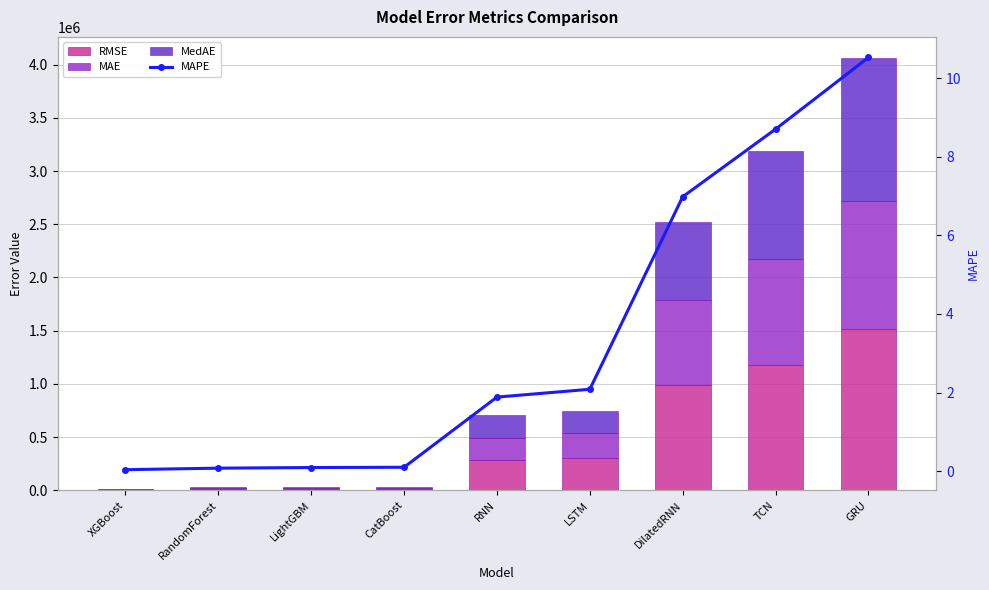

What is the average value of the MAPE series?

3.4